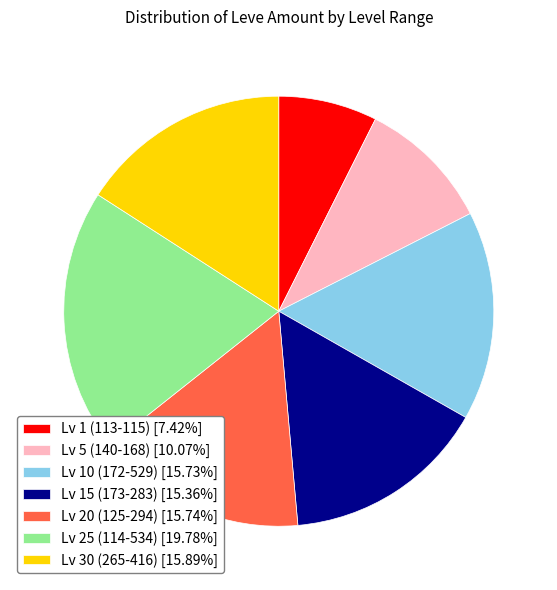

Is the sum of Lv 5 (140-168) [10.07%] and Lv 10 (172-529) [15.73%] greater than half?

No